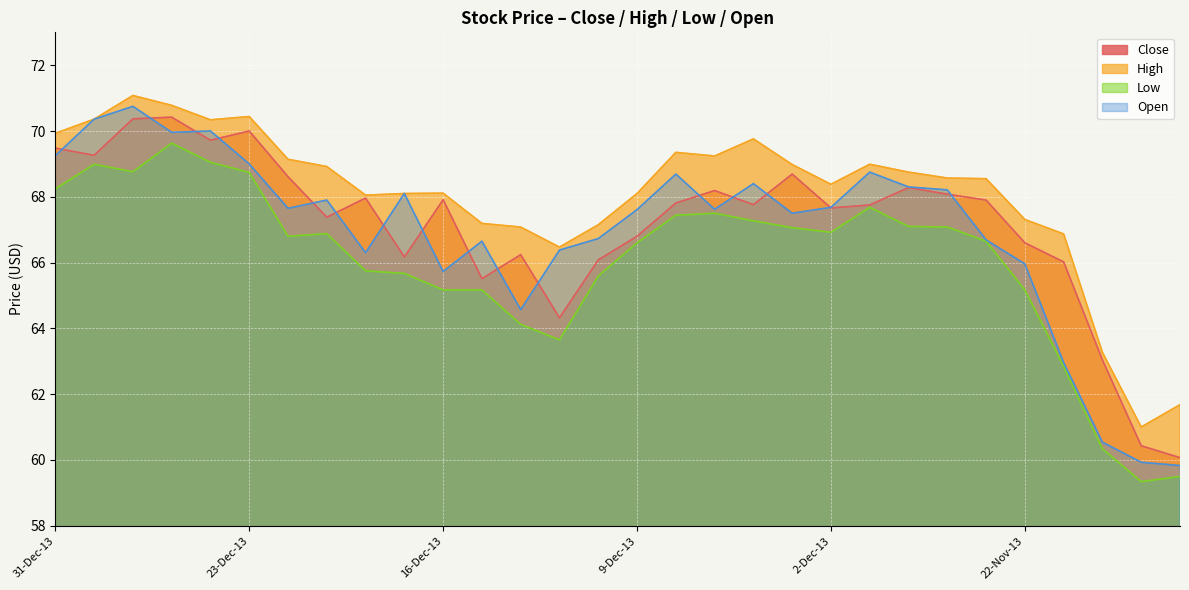

Does the chart display data point markers on the line(s)?

No